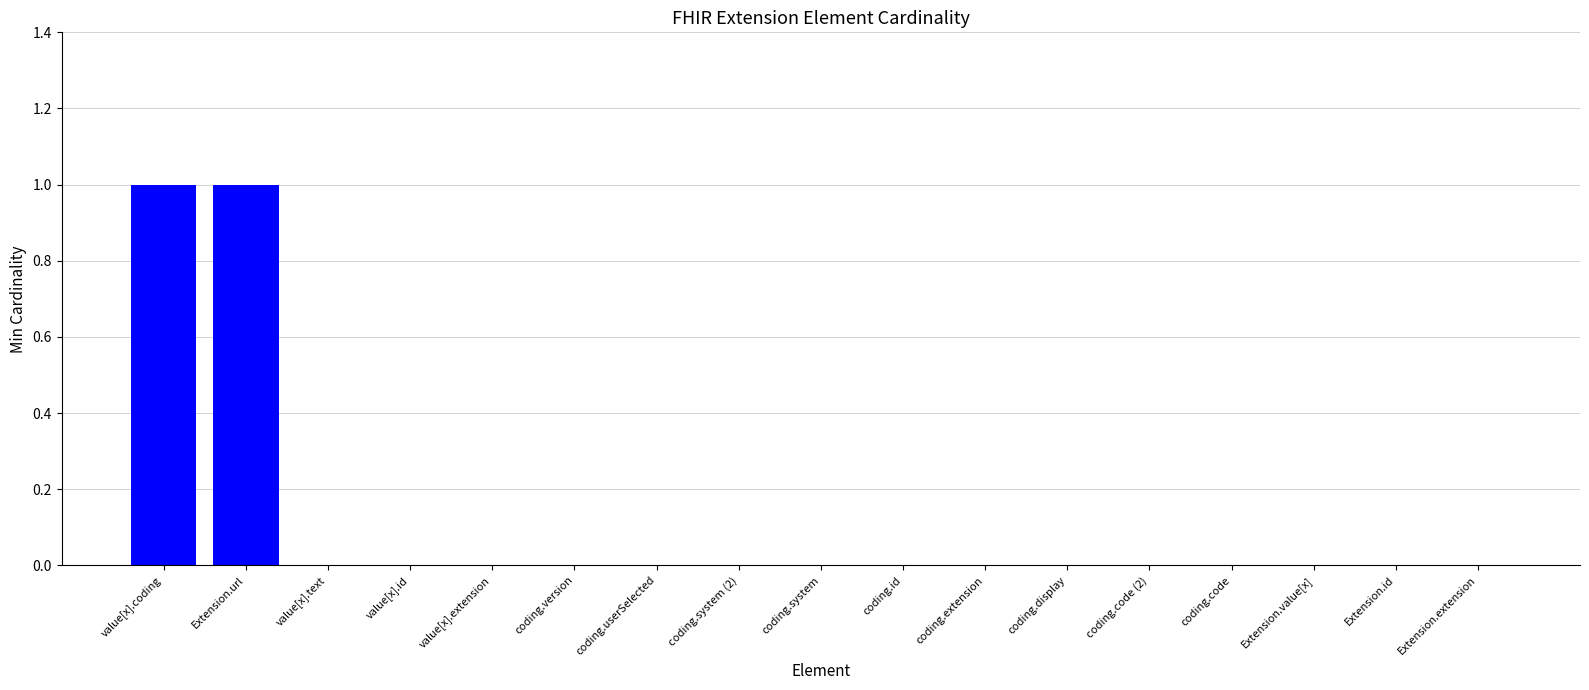

Is it true that the value at value[x].id is 1?

False